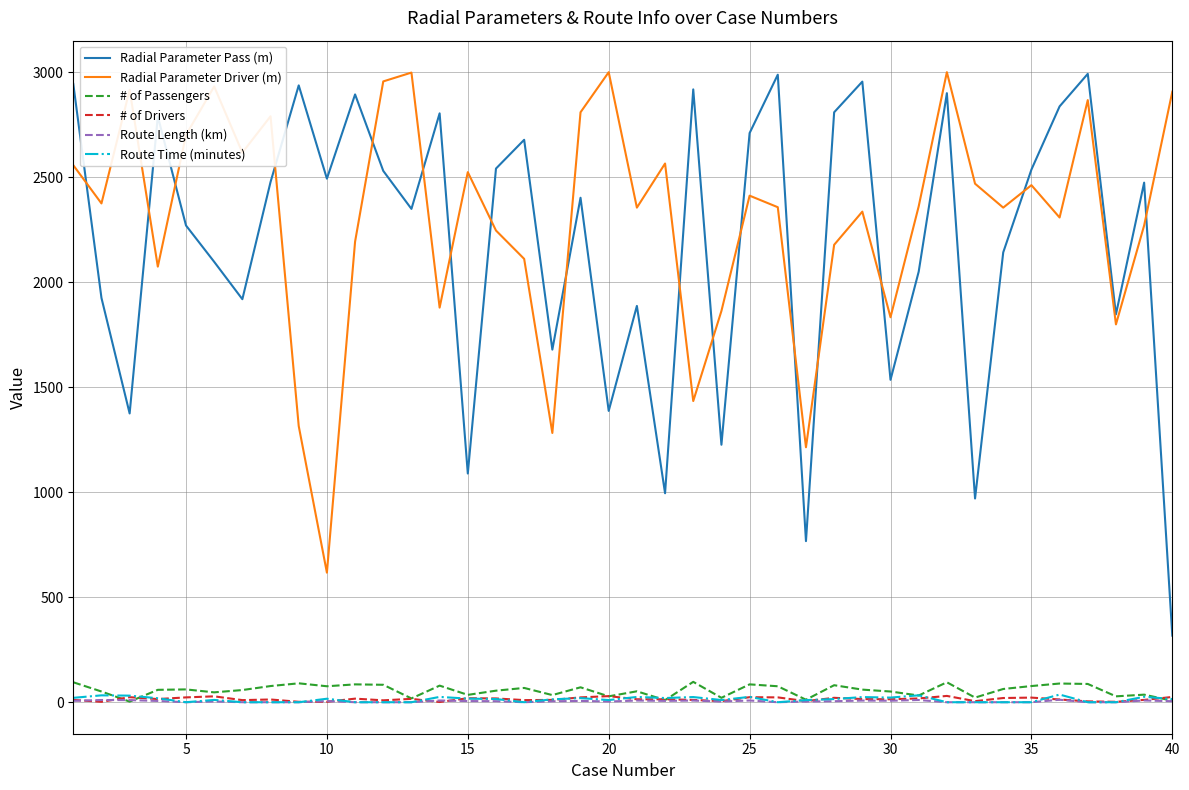

At how many categories does at least one series exceed 2229?

35